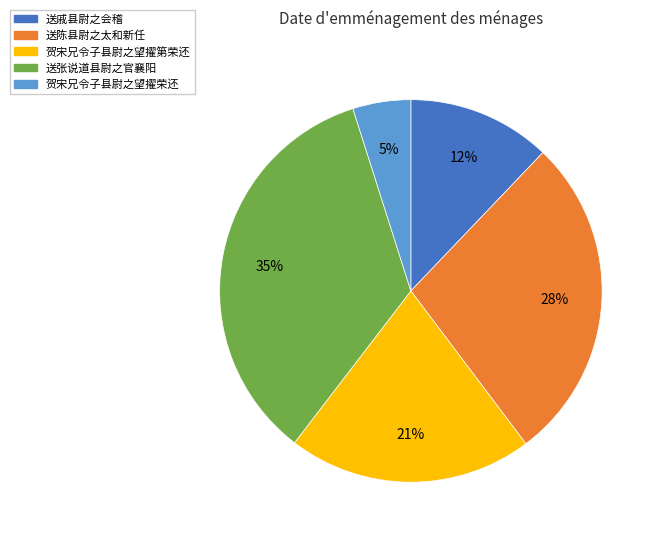

To the nearest percent, what portion does 送陈县尉之太和新任 represent?

28%